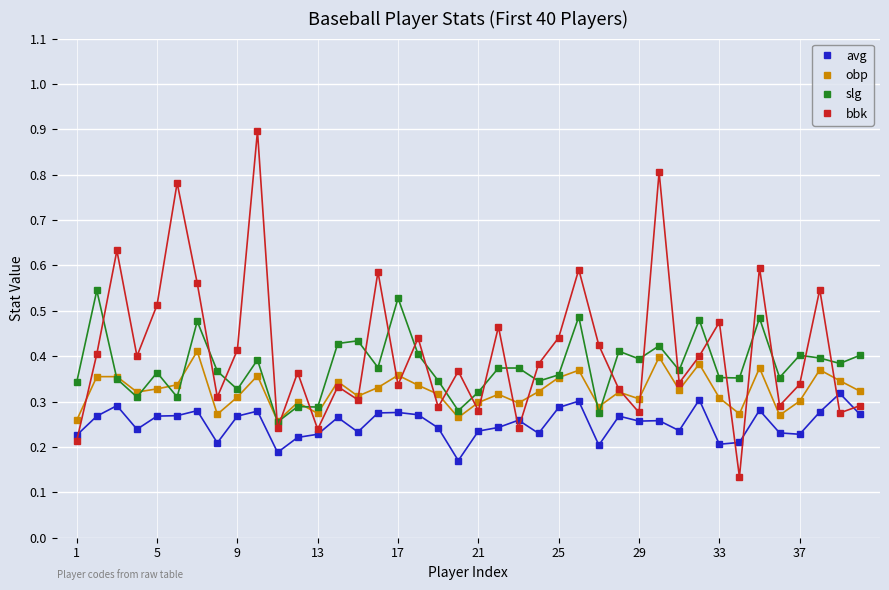

What is the highest value of the bbk series?

0.9